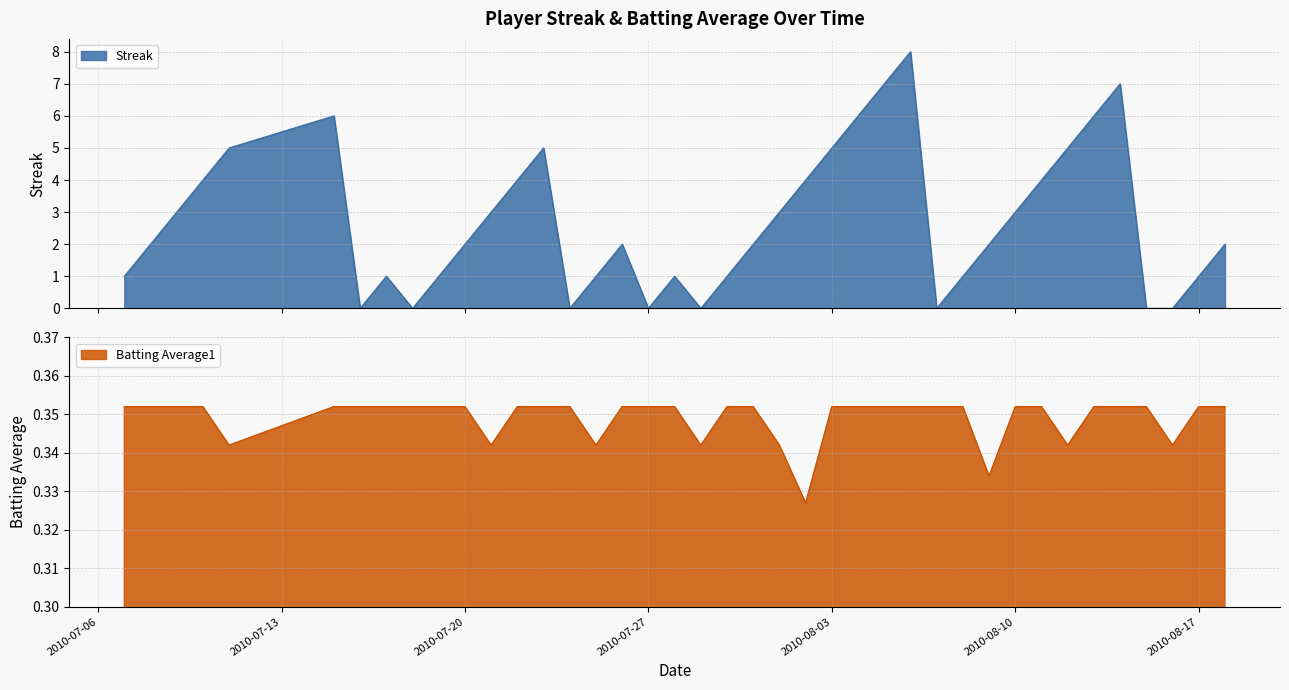

What is the sum of the Streak values at 2010-08-10 and 2010-08-08?

4.0